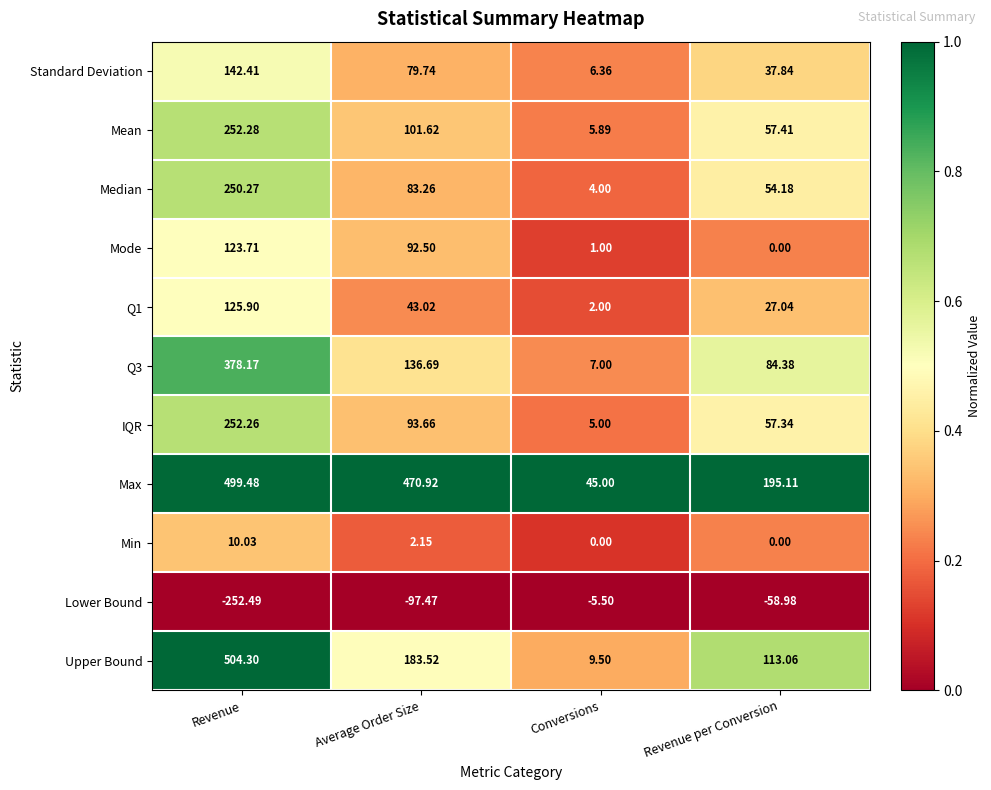

Which series changed the most between Revenue and Revenue per Conversion?

Upper Bound